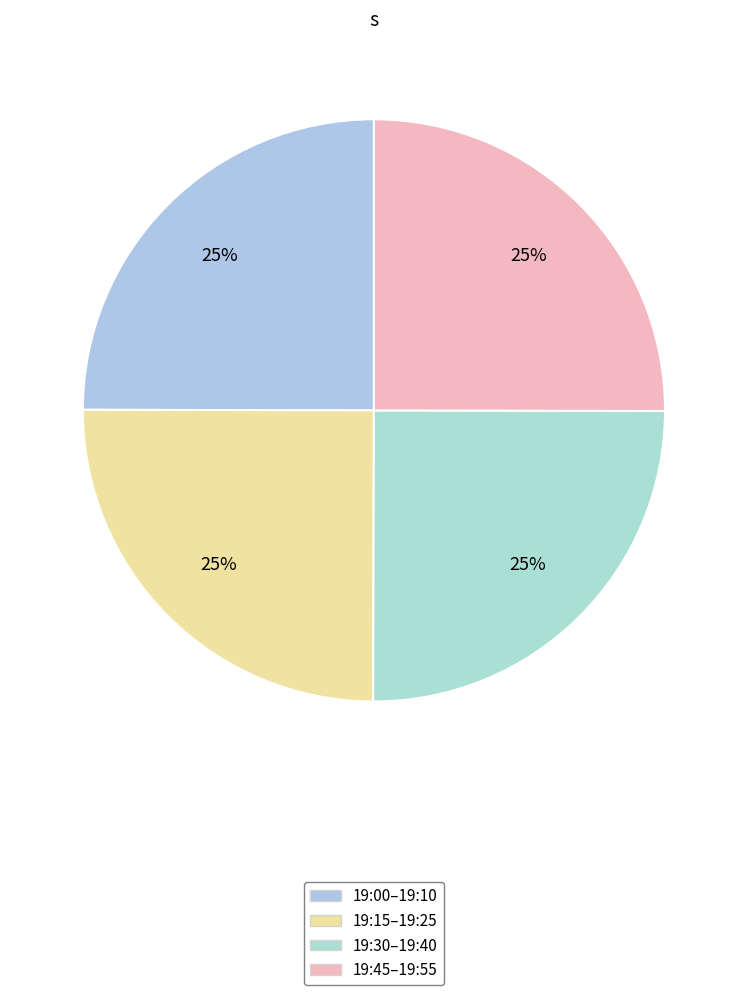

Does any single category account for the majority?

No